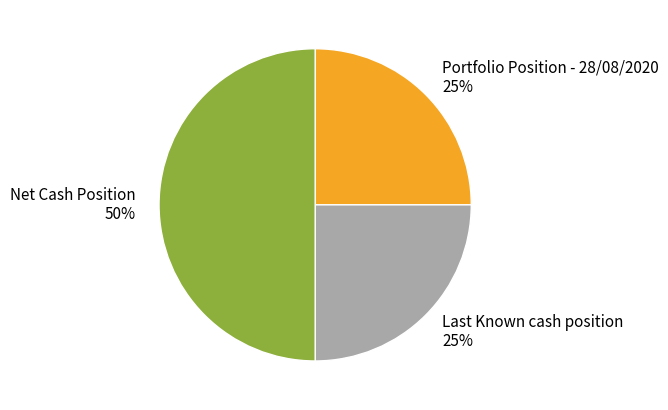

To the nearest percent, what percentage of the pie is Portfolio Position - 28/08/2020 25%?

25%